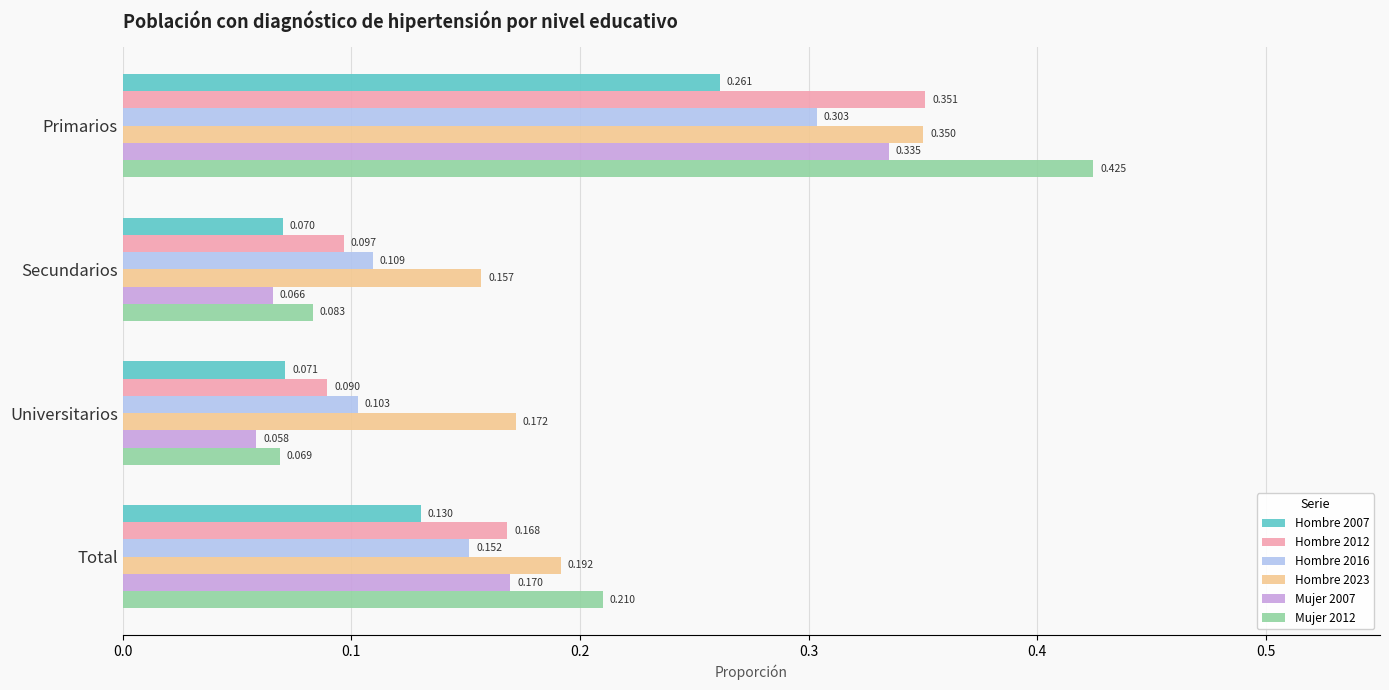

At which label is Hombre 2012 closest to 0?

Universitarios